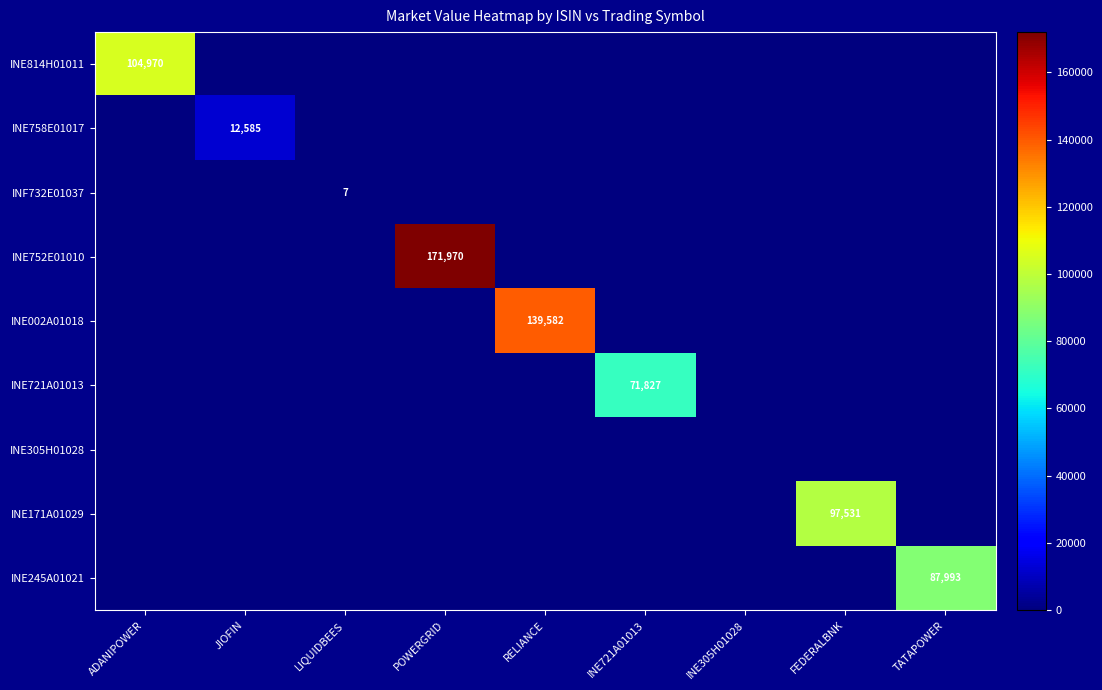

The value of INE245A01021 at INE721A01013 is 0.0. True or false?

True